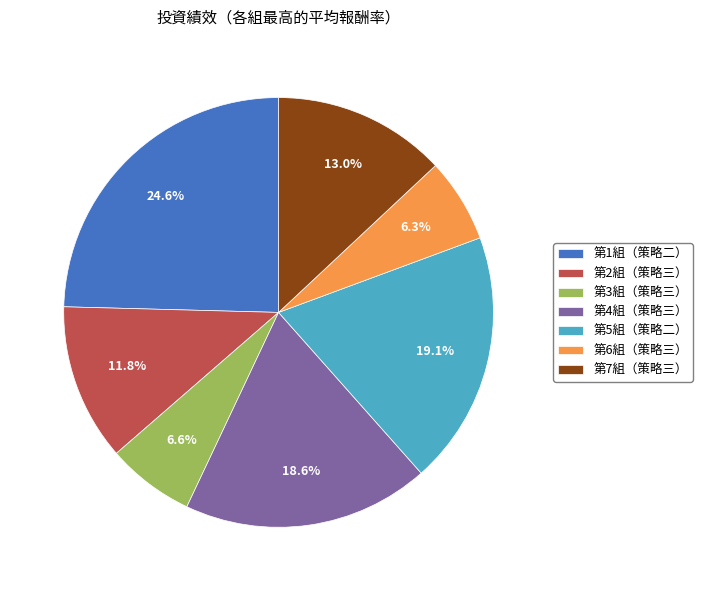

What percentage is the 第2組（策略三） slice, to the nearest percent?

12%